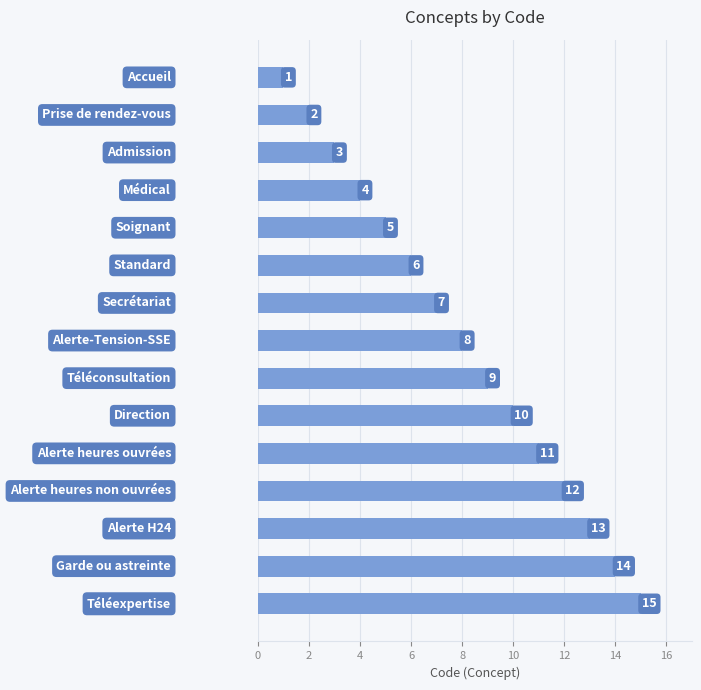

What is the maximum value shown in the chart?

15